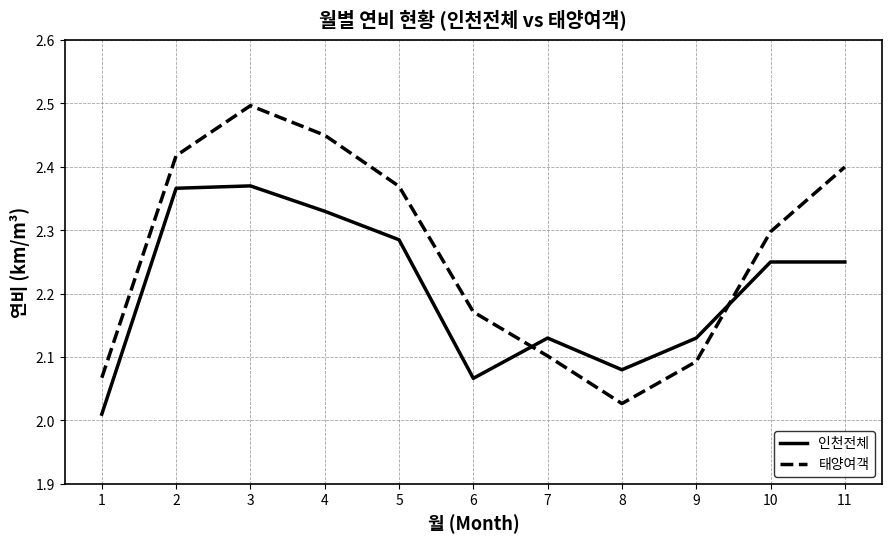

At which label is 태양여객 closest to 2?

8